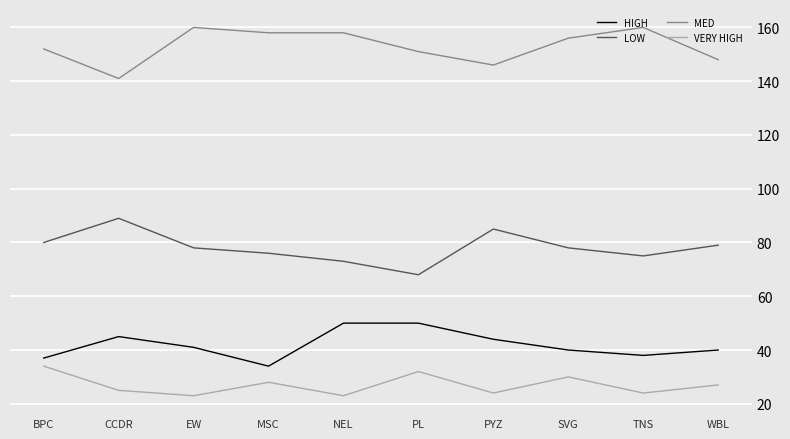

What is the approximate value of VERY HIGH at NEL?

23